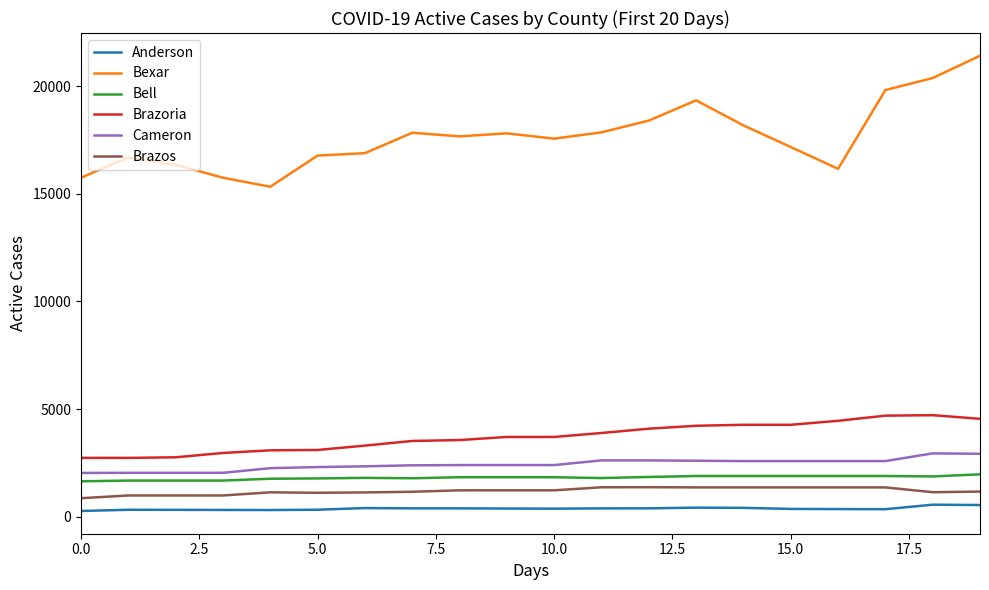

What is the average value of the Cameron series?

2429